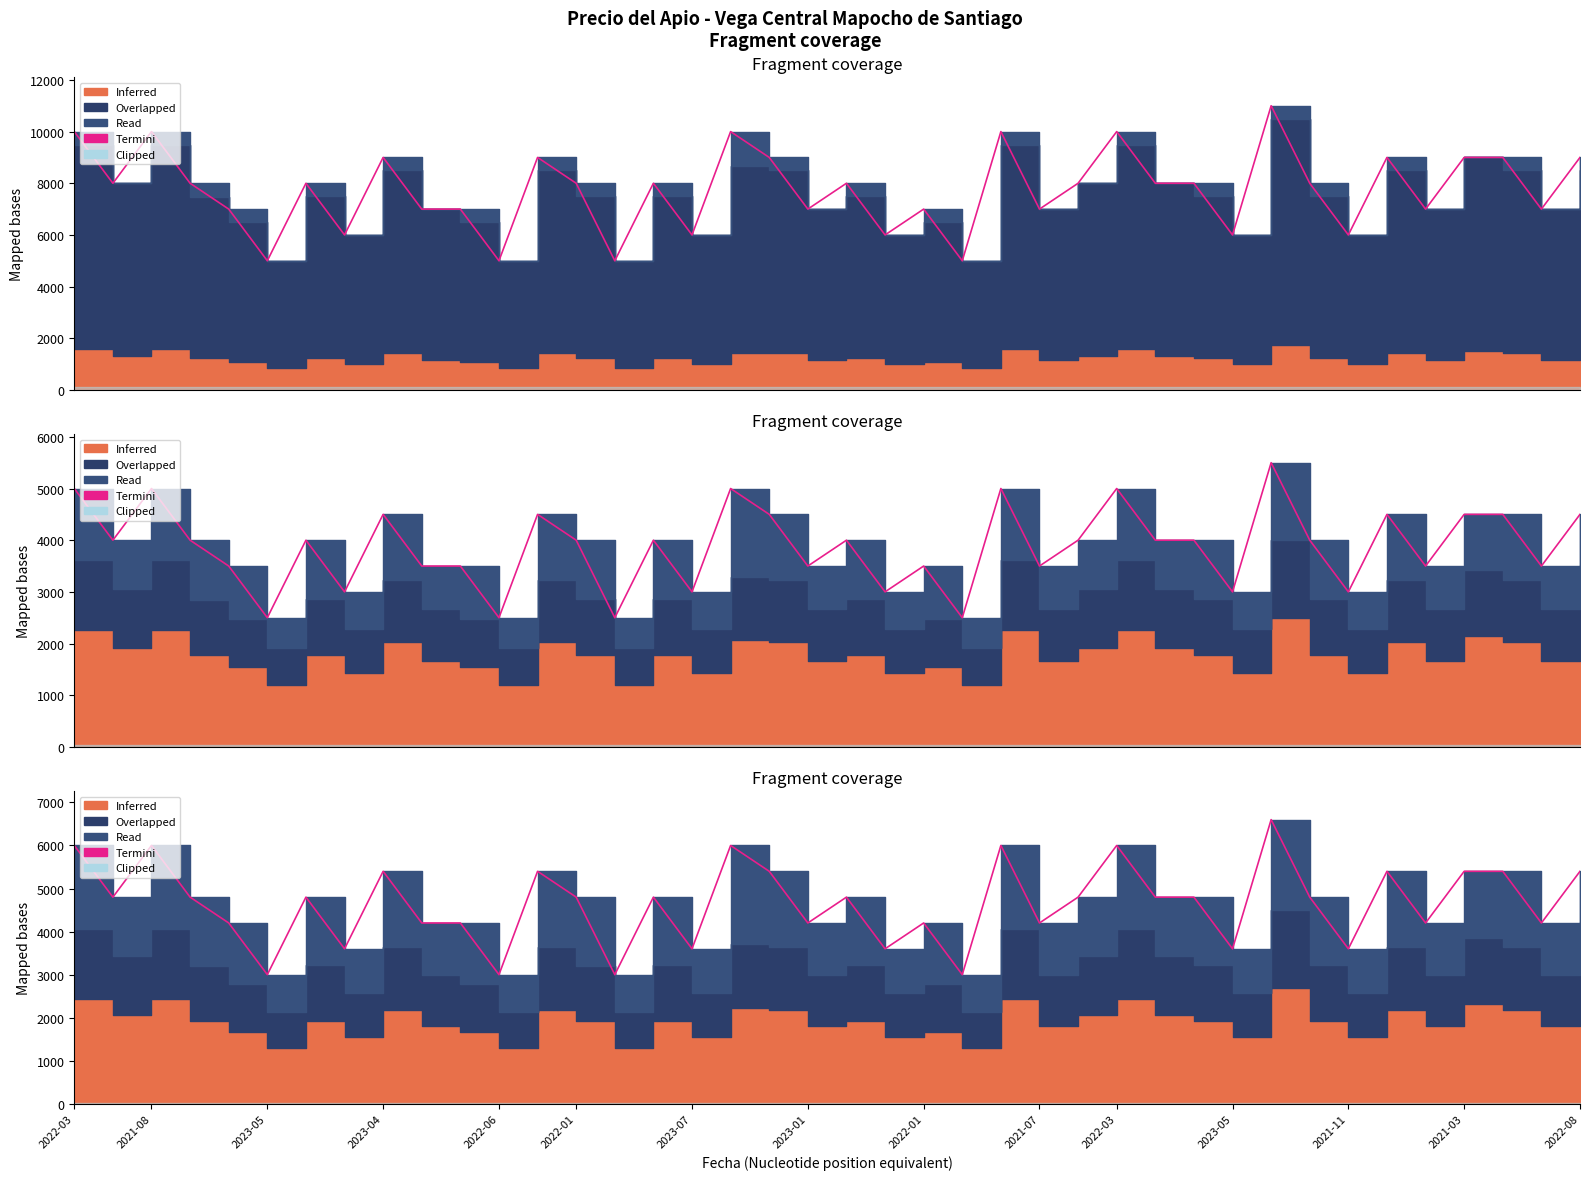

Where is the data nearest to the value 4800?

2021-08